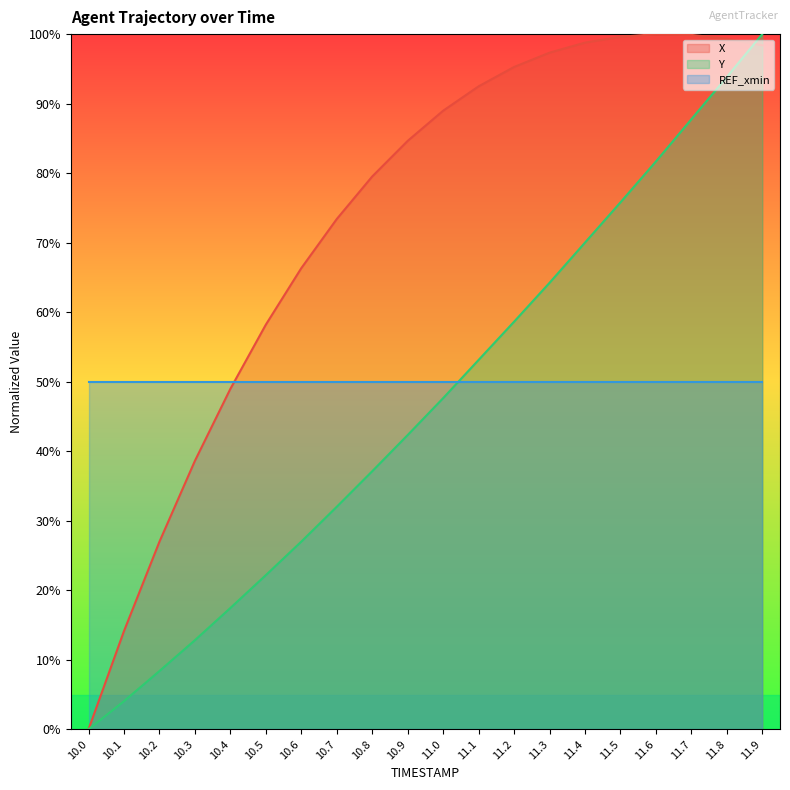

Rank the series by their average value, from lowest to highest.

Y, X